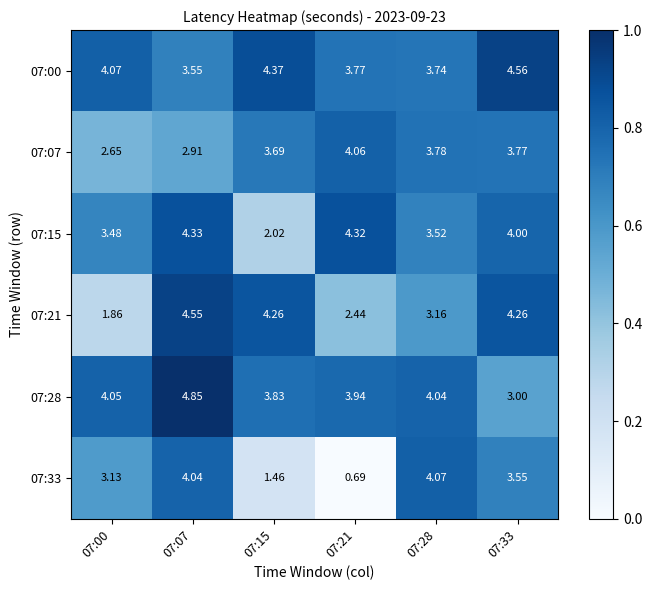

What is the difference between the highest and lowest values at 07:15?

2.9